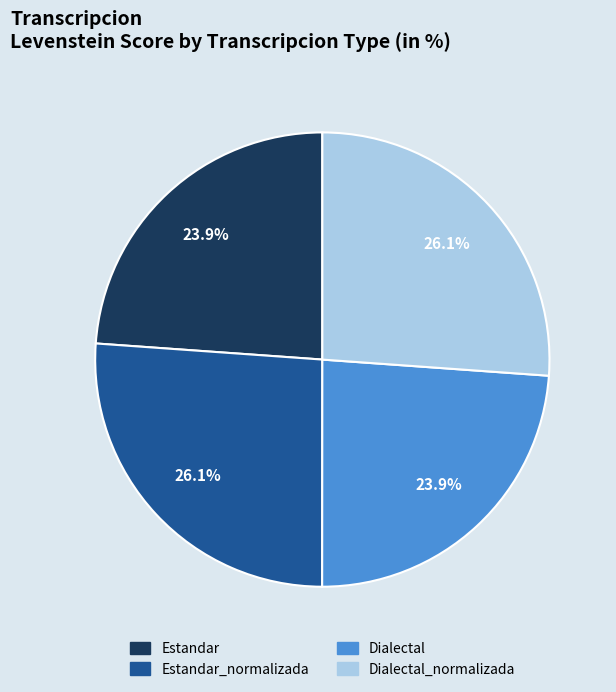

How many segments does this pie chart have?

4